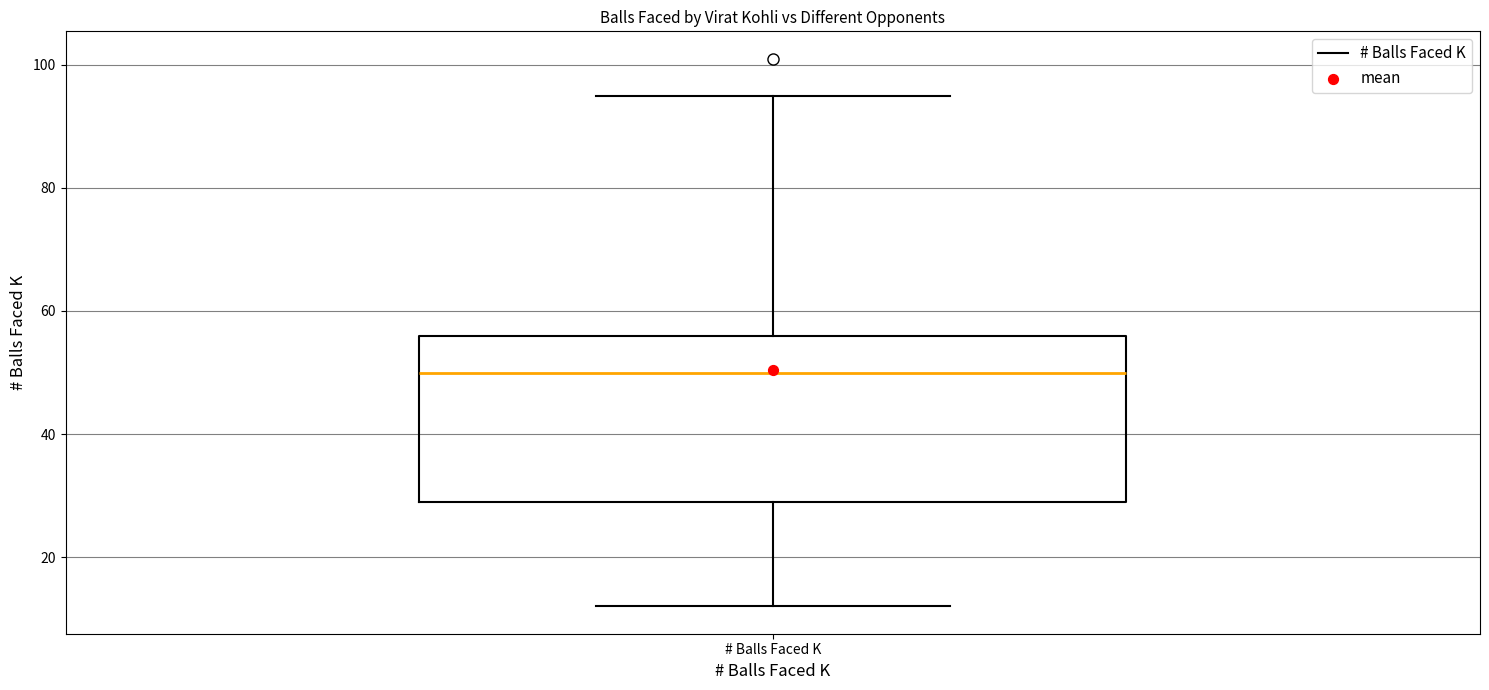

Transcribe this box plot: give where the median line is, the range the box spans, and where the two whiskers end, as read against the y-axis. The values are not printed on the chart, so give them approximately, as read against the axis.

median 50, box 30 to 56, whiskers 12 to 96